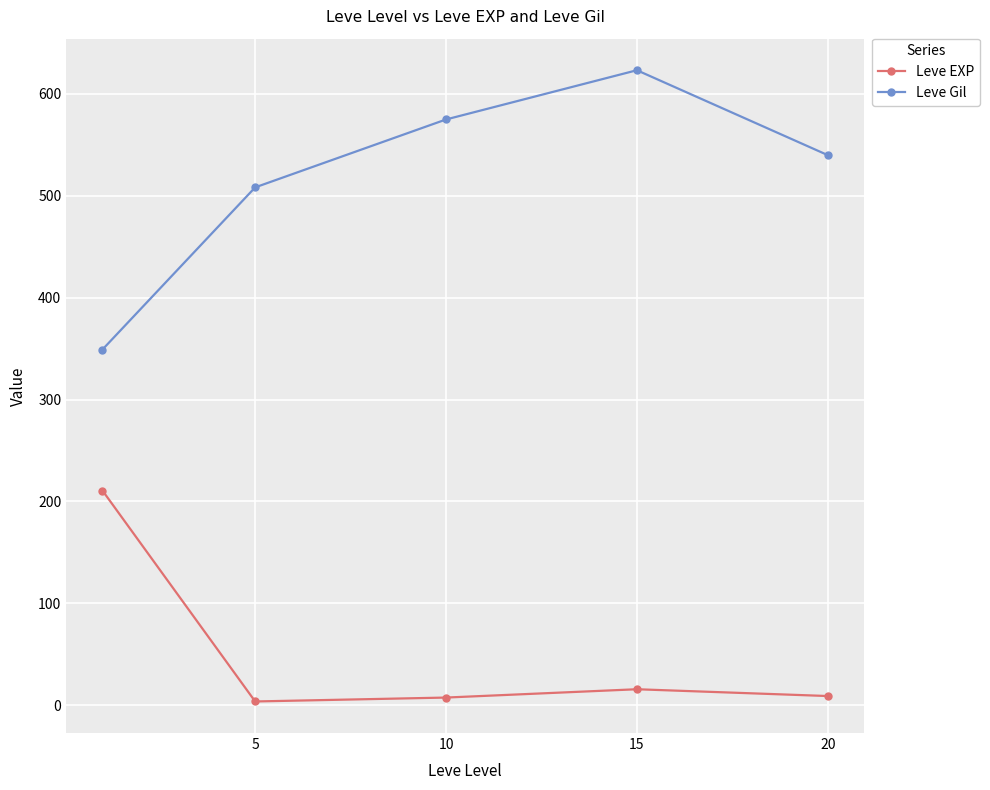

Rank the series by their average value, from highest to lowest.

Leve Gil, Leve EXP